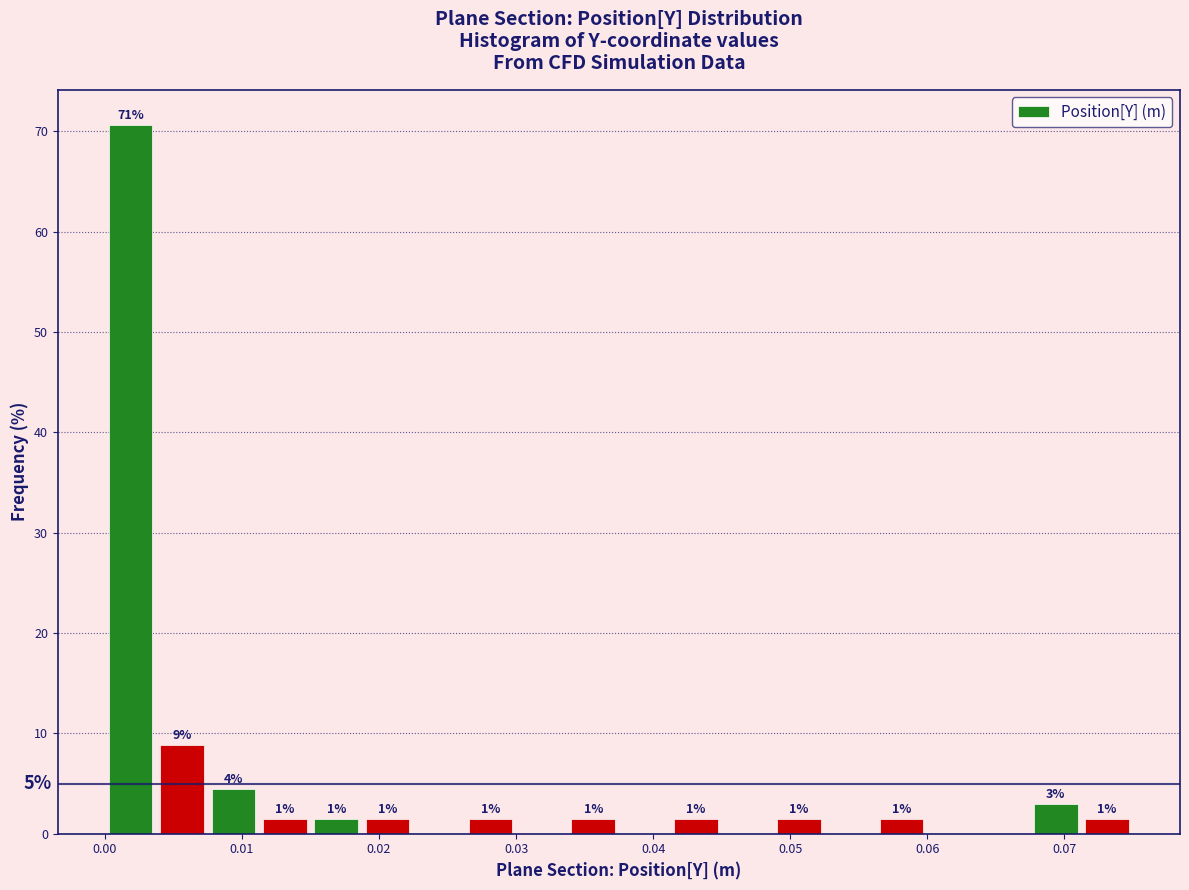

Around what value on the x-axis is the tallest bar? Give the approximate position of its centre, as read against the axis.

0.002